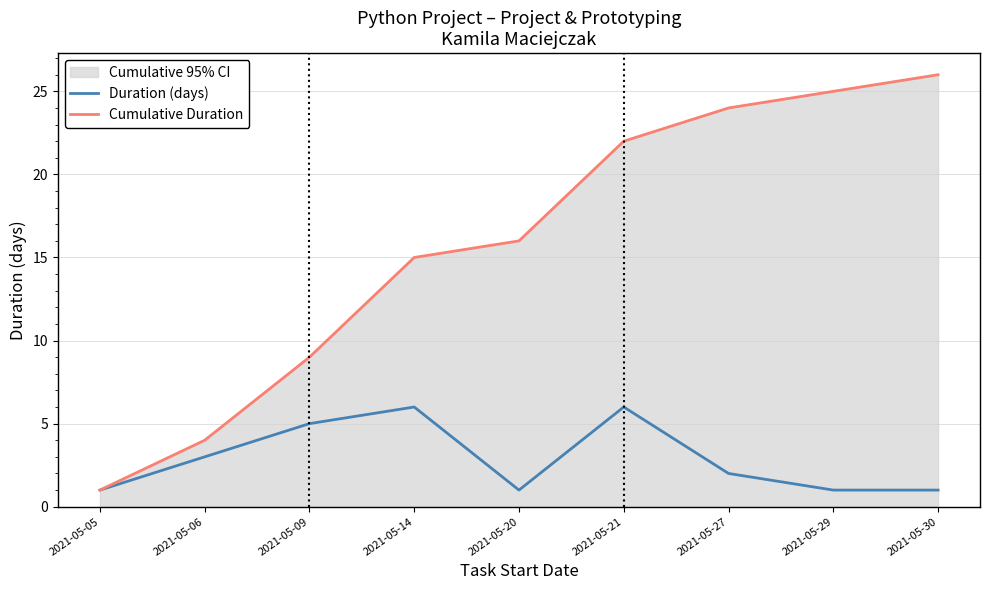

The Duration (days) series shows 3 at 2021-05-06. True or false?

True